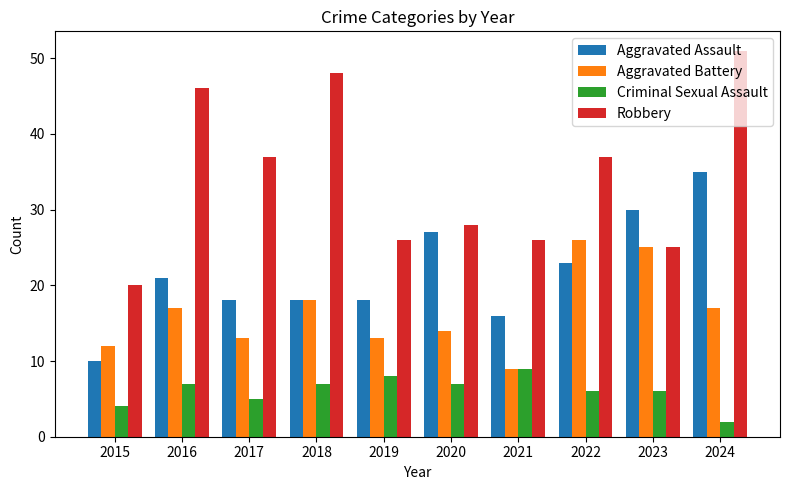

Reading left to right, transcribe all the data shown in this chart.

Aggravated Assault: 2015=10	2016=21	2017=18	2018=18	2019=18	2020=27	2021=16	2022=23	2023=30	2024=35
Aggravated Battery: 2015=12	2016=17	2017=13	2018=18	2019=13	2020=14	2021=9	2022=26	2023=25	2024=17
Criminal Sexual Assault: 2015=4	2016=7	2017=5	2018=7	2019=8	2020=7	2021=9	2022=6	2023=6	2024=2
Robbery: 2015=20	2016=46	2017=37	2018=48	2019=26	2020=28	2021=26	2022=37	2023=25	2024=51